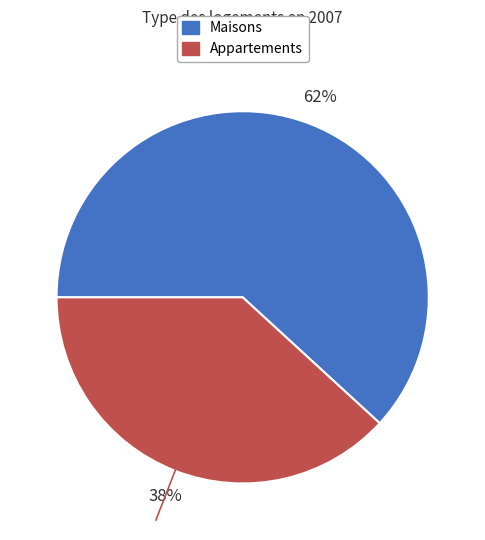

To the nearest percent, what is the difference between the largest and smallest slice percentages?

24%